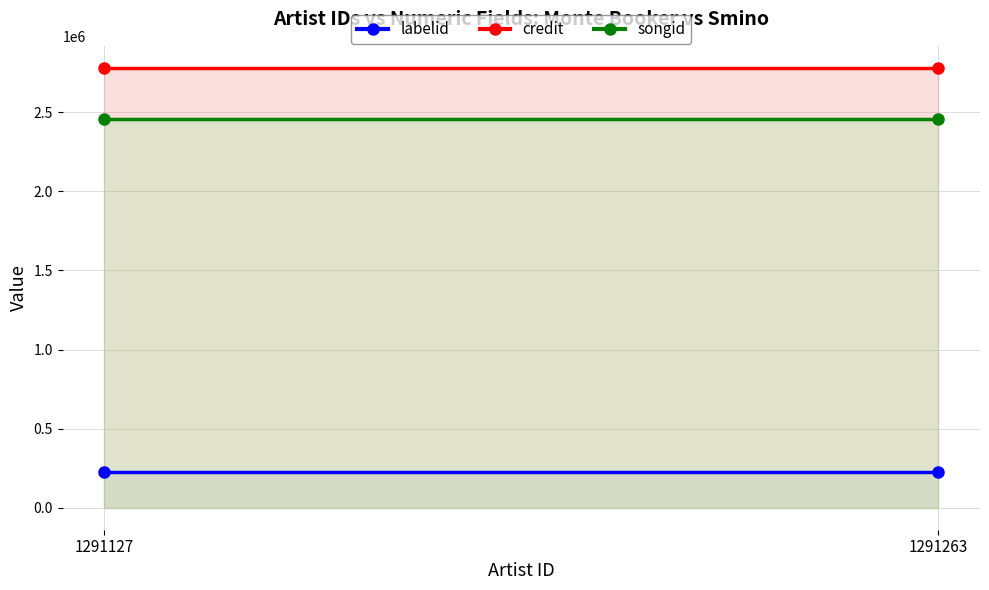

List the labels in order of songid value, largest first.

1291127, 1291263